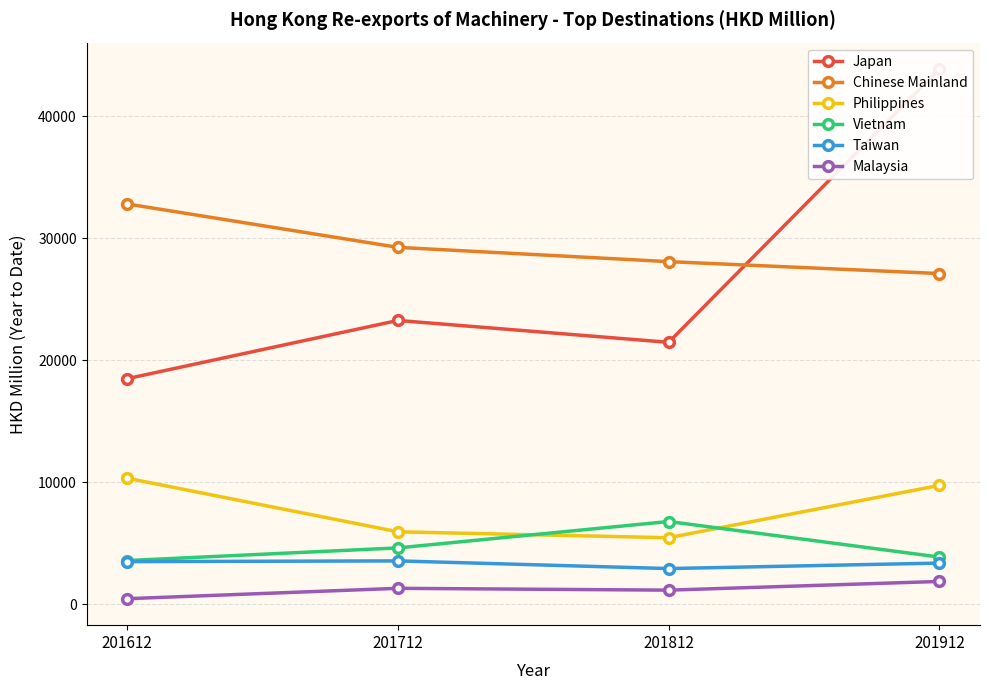

Read the Chinese Mainland value at 201912.

27095.7